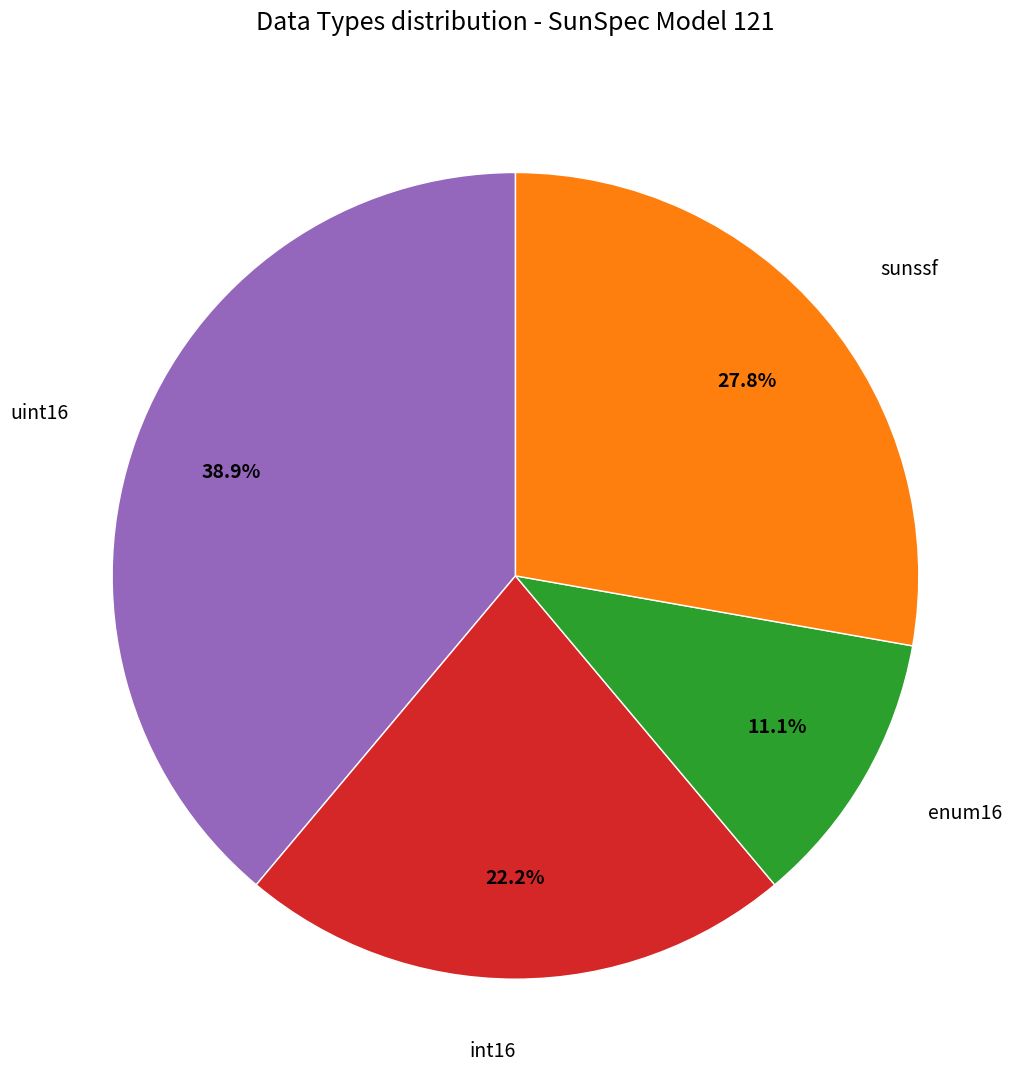

Is there a majority slice in this chart?

No